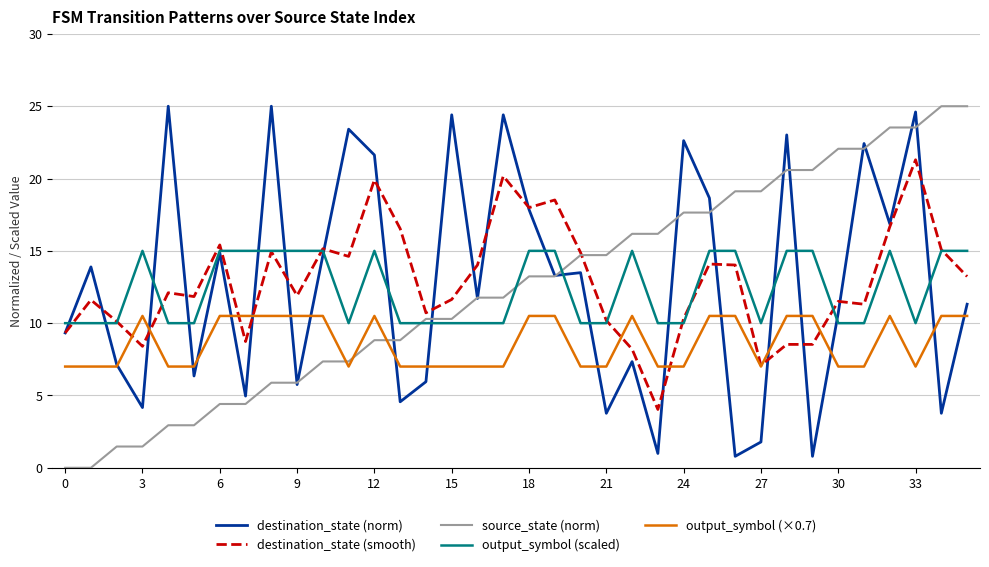

What is the difference between the second highest and second lowest values in the output_symbol (scaled) series?

5.0